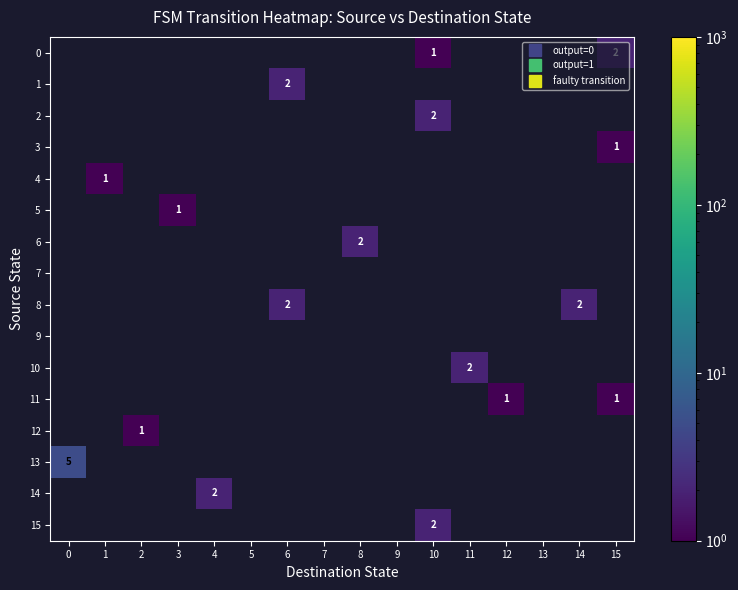

At 11, list the series in order from largest to smallest.

row_10, row_0, row_1, row_2, row_3, row_4, row_5, row_6, row_7, row_8, row_9, row_11, row_12, row_13, row_14, row_15